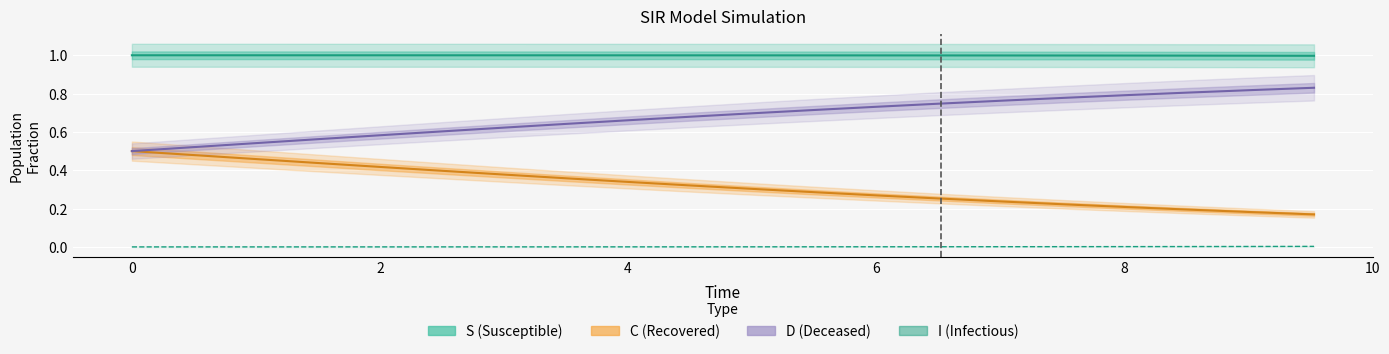

The value at 8 is 0.0. True or false?

False